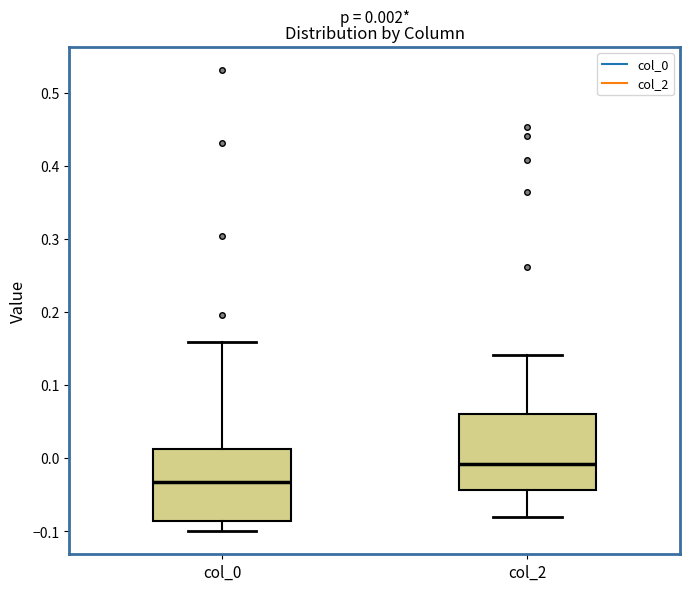

Which box has the lowest median line?

col_0